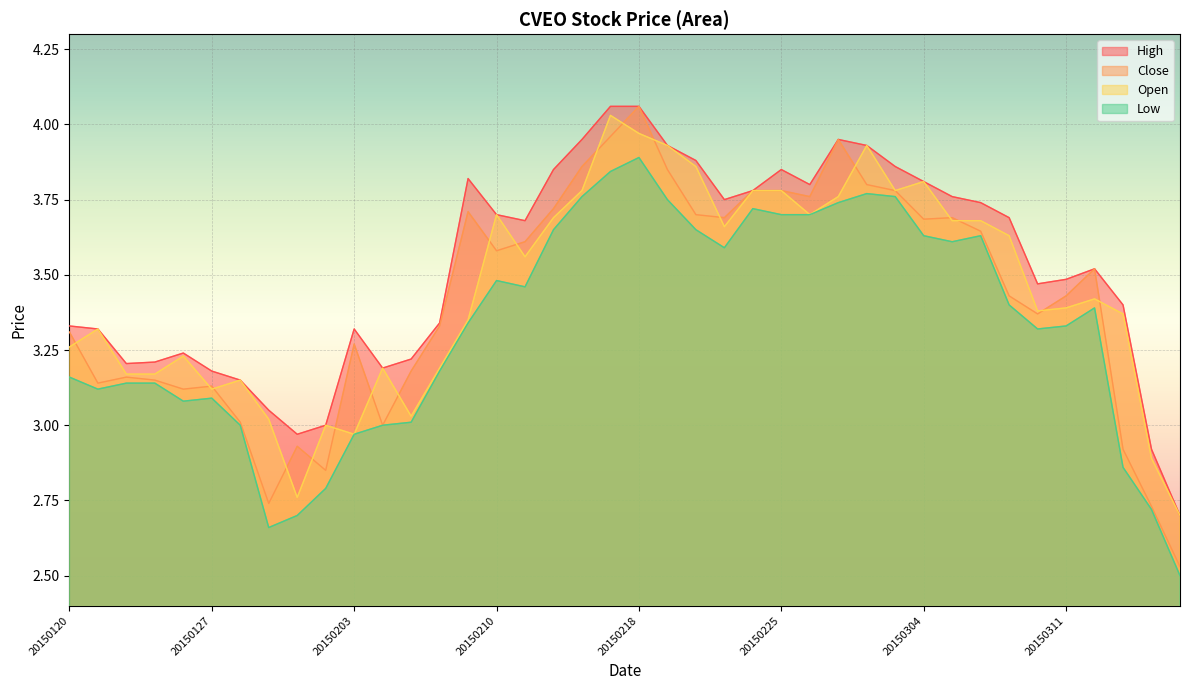

The value of Close at 20150223 is 3.7. True or false?

True